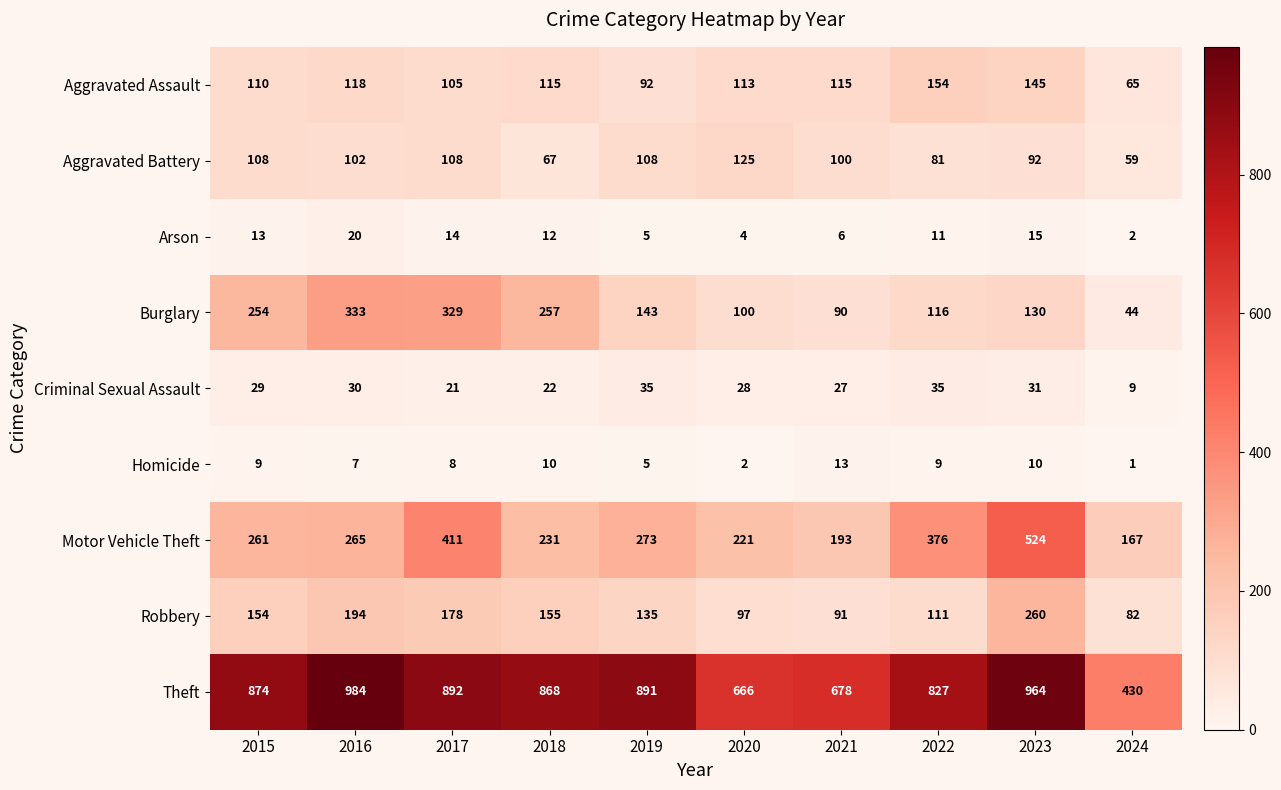

What is the average value of the Burglary series?

180